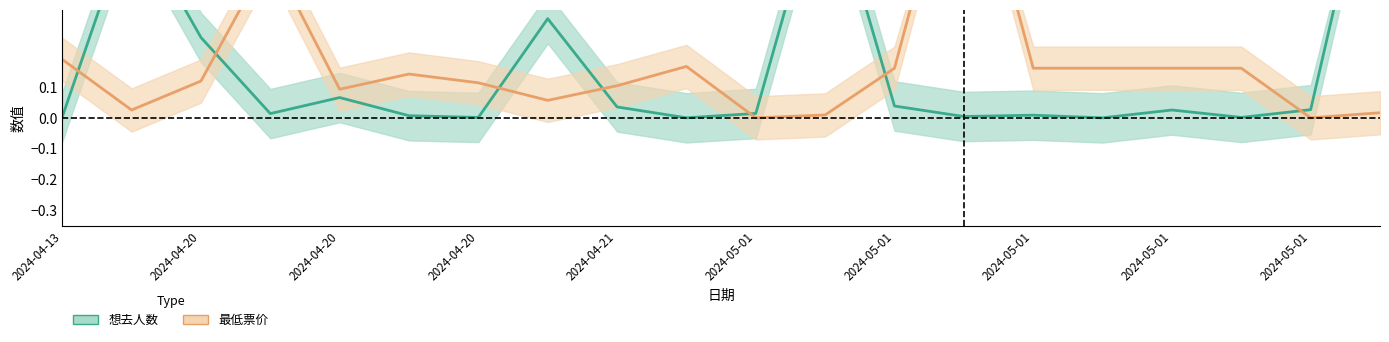

At which category is the sum across all series the highest?

2024-05-01